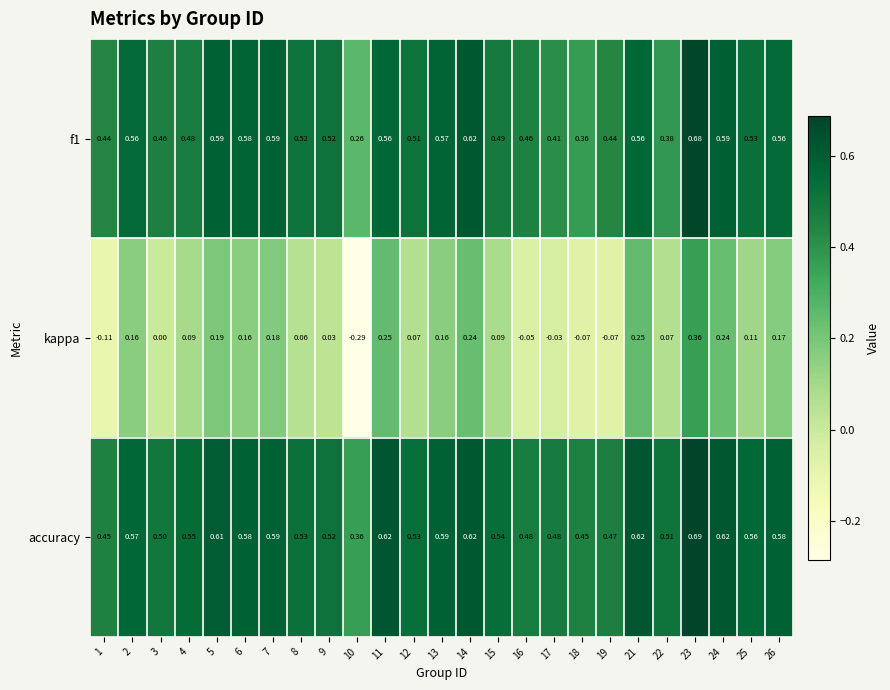

Which series has the largest total across all categories?

accuracy